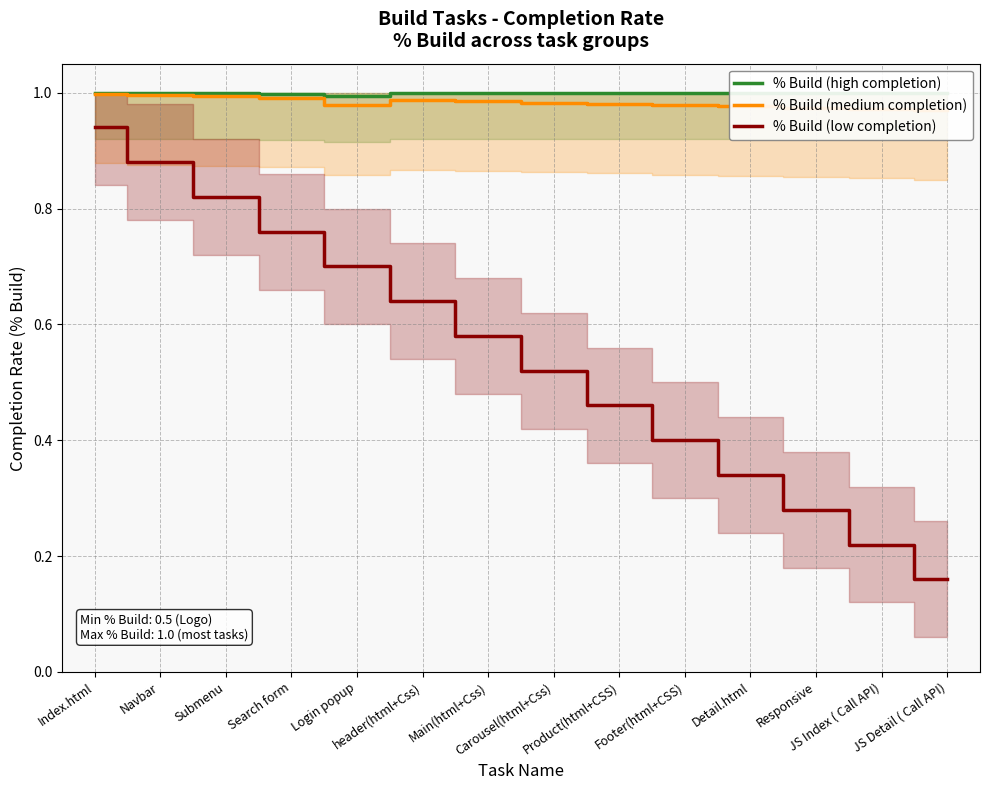

Count the % Build (high completion) values in the range 1 to 2.

11